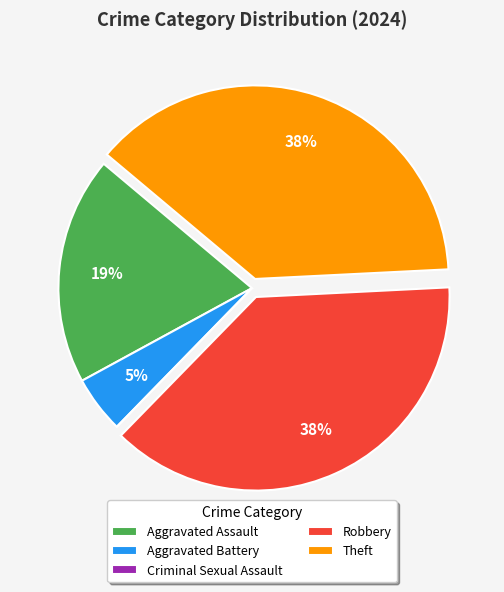

Do Aggravated Battery and Aggravated Assault together represent more than half of the pie?

No